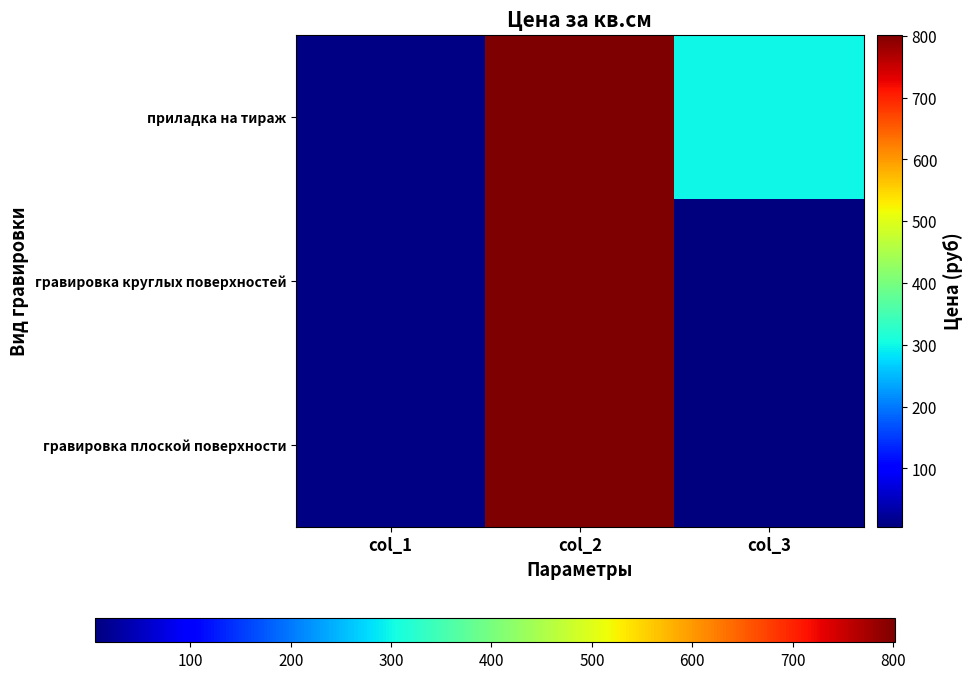

How many data points does each series have?

3